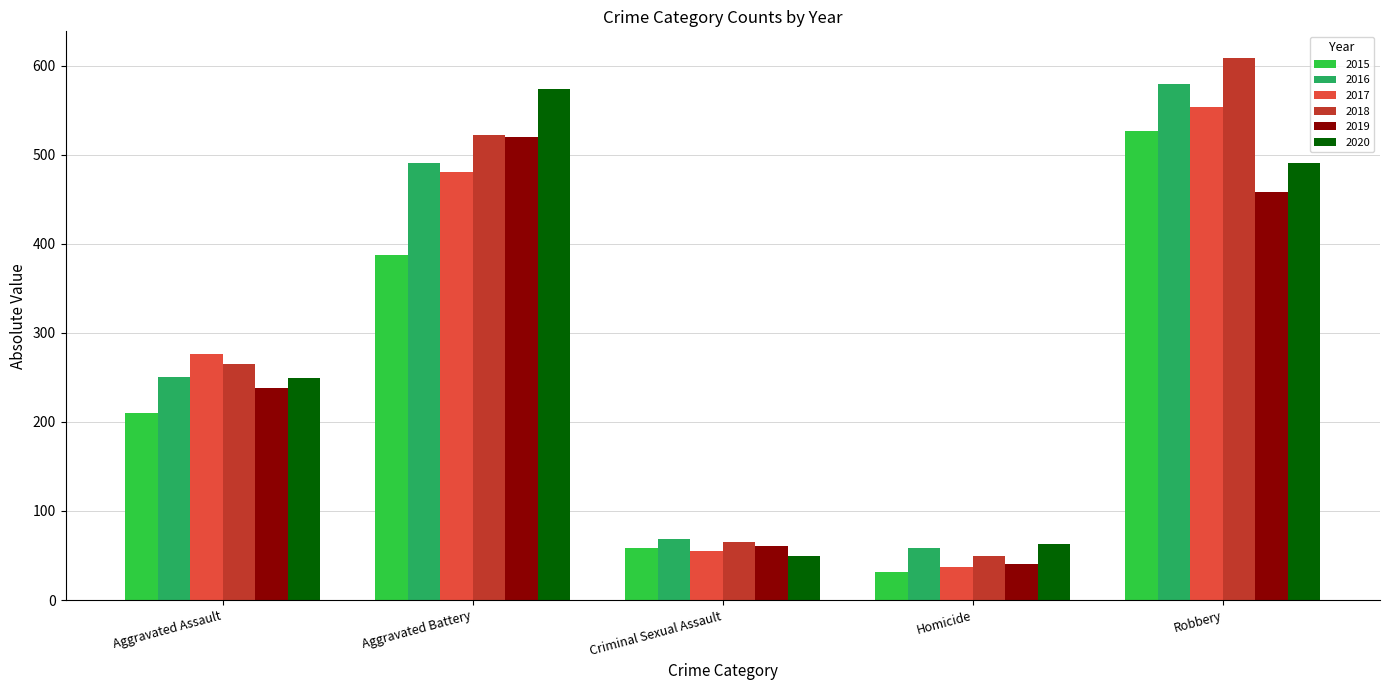

What is the greatest value displayed?

608